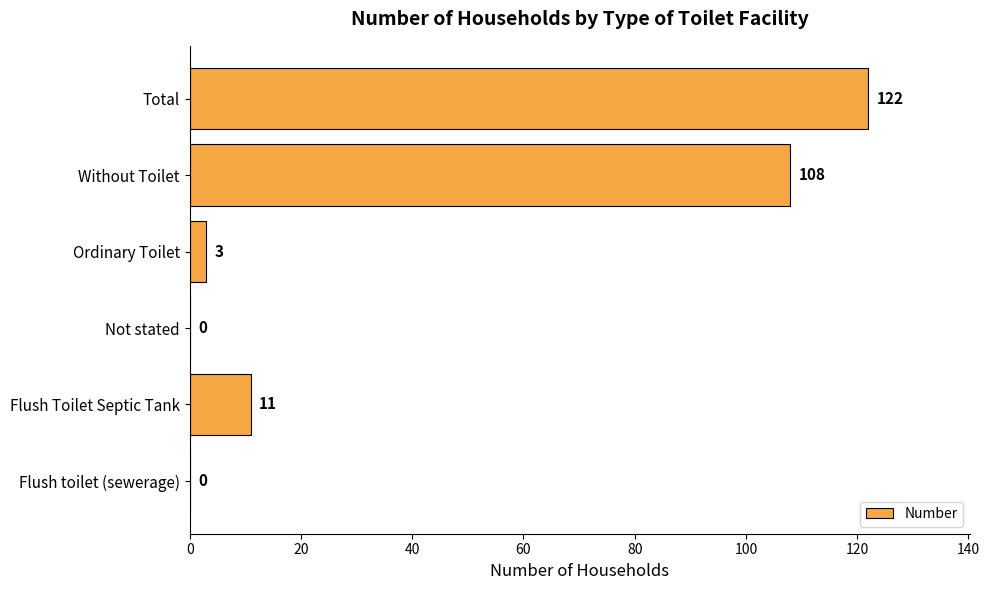

Reading bottom to top, what are all the values shown in this chart?

Flush toilet (sewerage)=0	Flush Toilet Septic Tank=11	Not stated=0	Ordinary Toilet=3	Without Toilet=108	Total=122